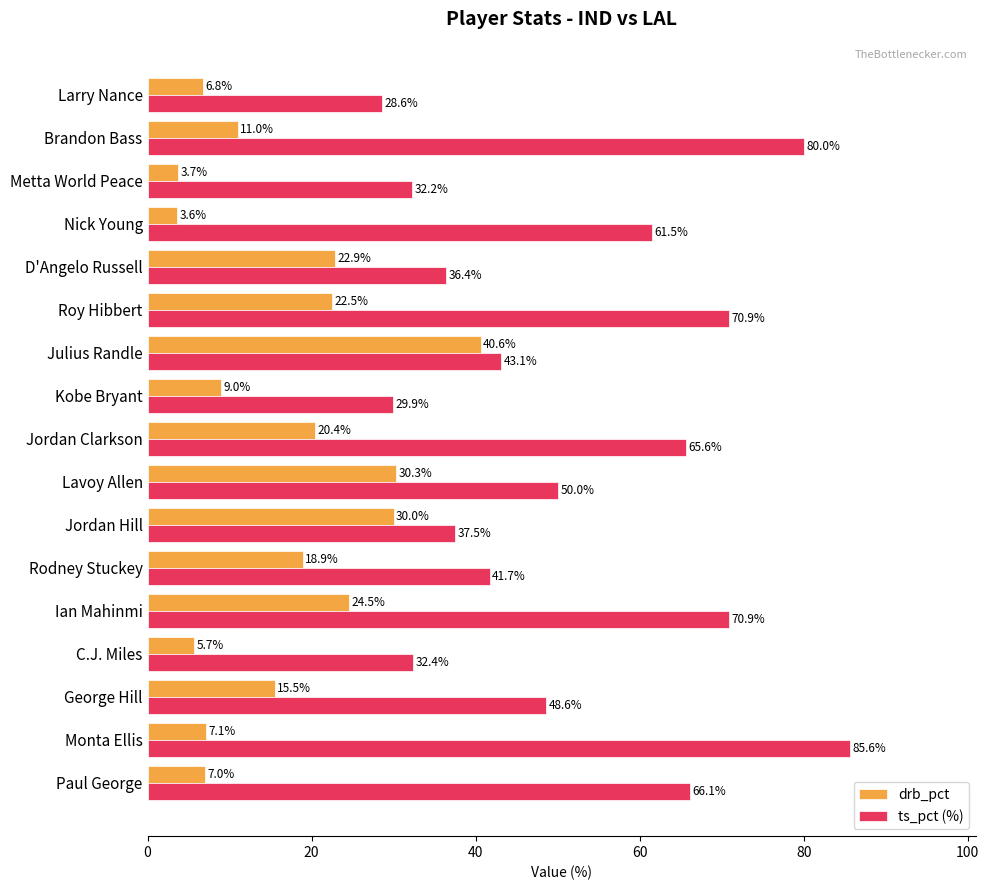

At how many categories does at least one series exceed 11?

17